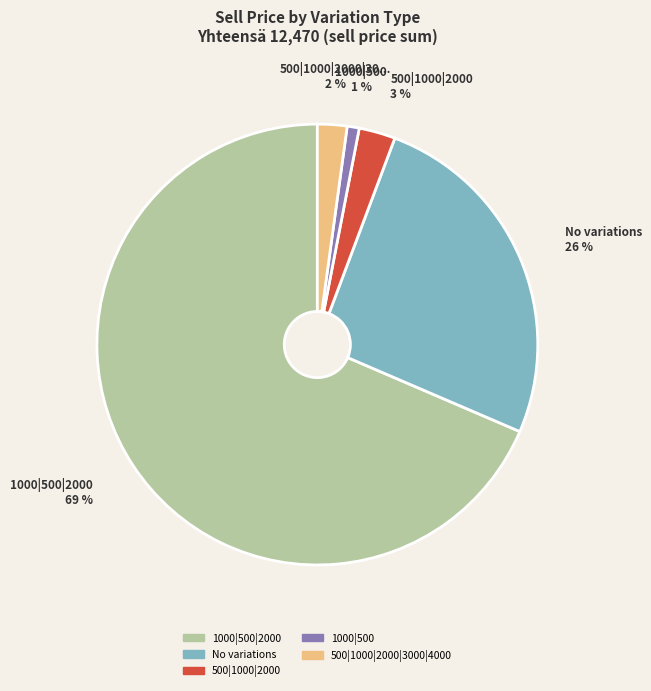

What is the largest slice in the pie chart?

1000|500|2000